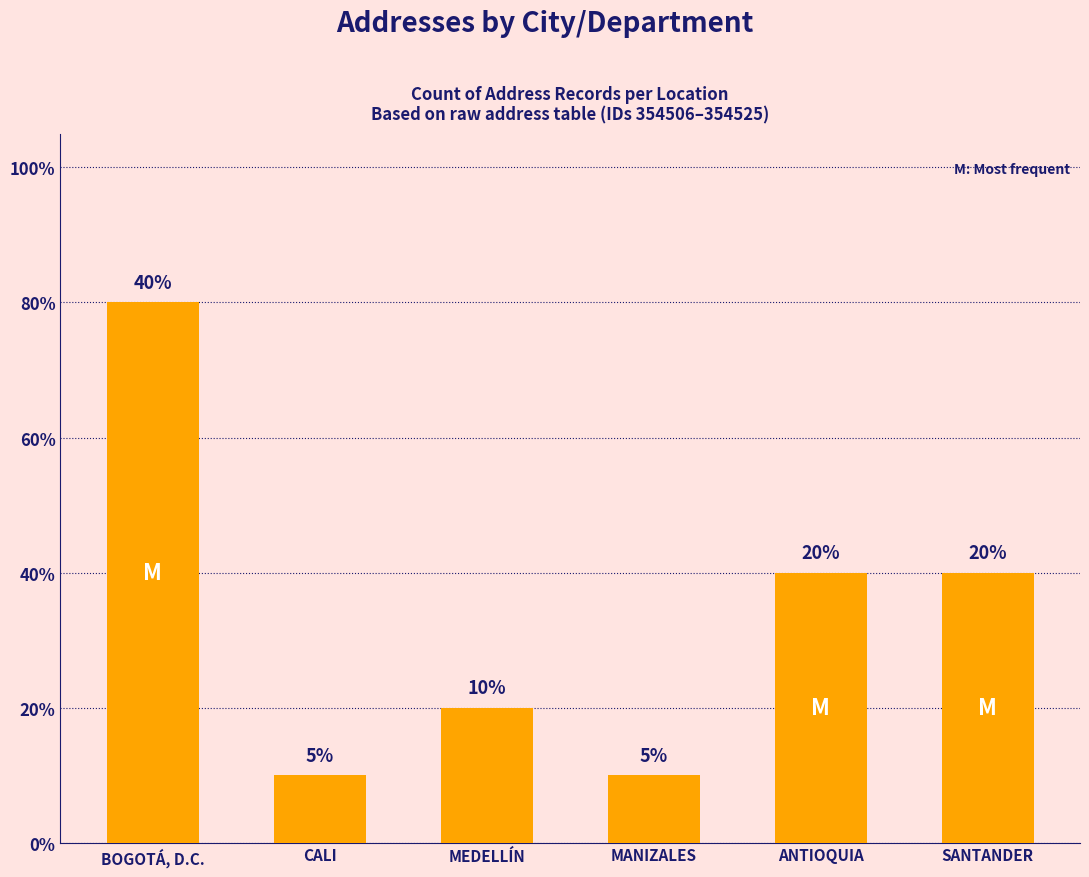

What is the ratio of the value at SANTANDER to the value at BOGOTÁ, D.C.?

0.5